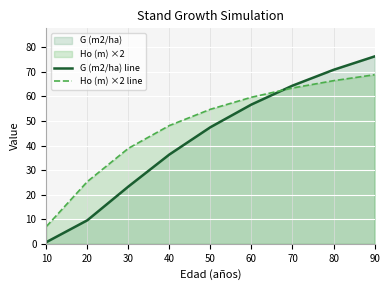

True or false: Ho (m) ×2 line has a value of 68.8 at 90.

True